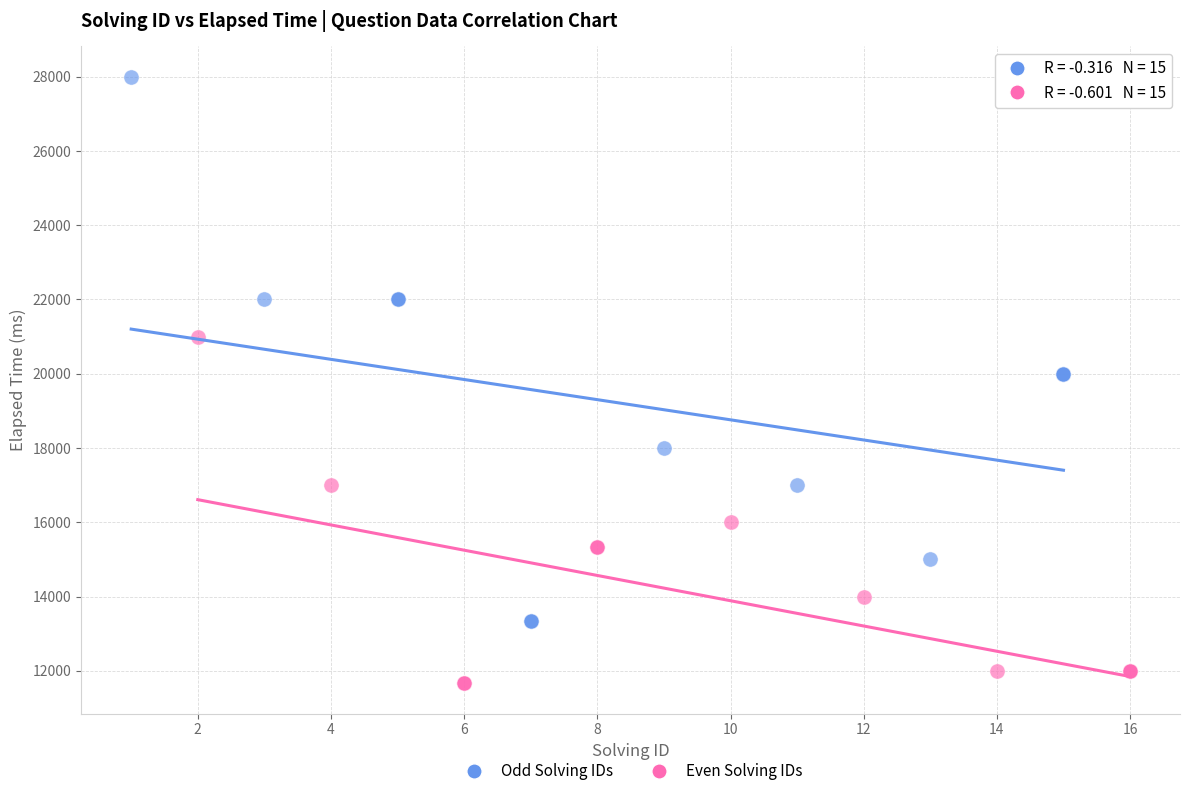

Which series reaches the minimum Y coordinate?

Even Solving IDs